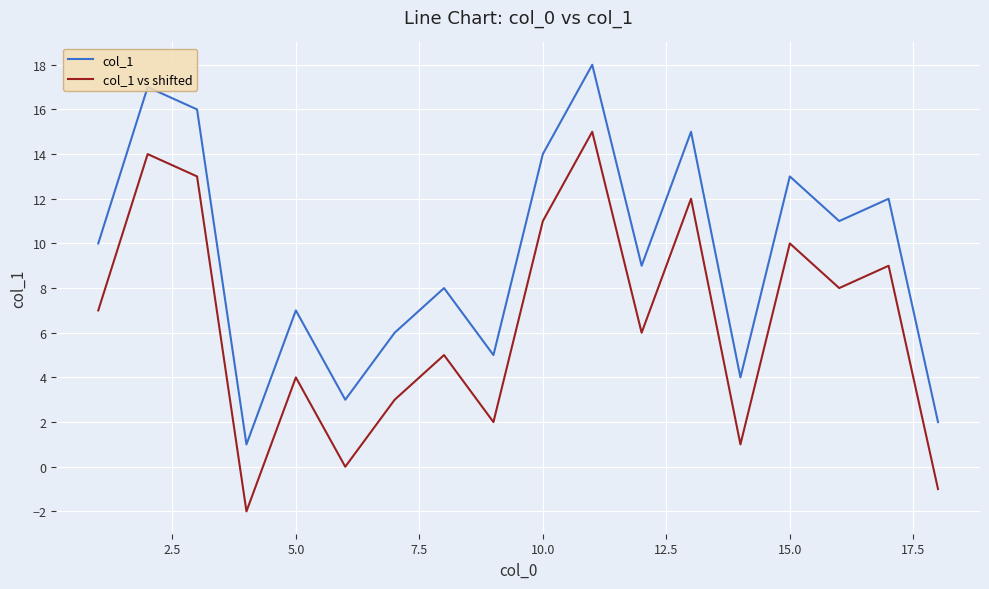

Rank the series by their average value, from lowest to highest.

col_1 vs shifted, col_1